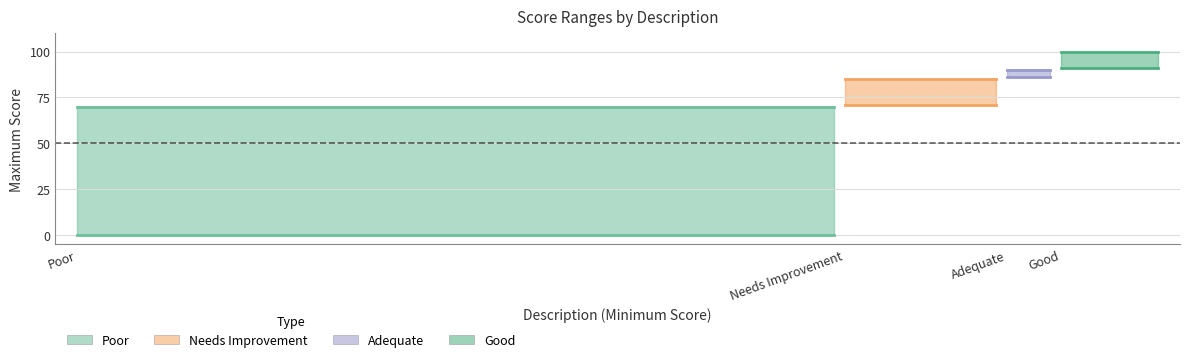

What is the difference between the Needs Improvement values at Needs Improvement and Poor?

14